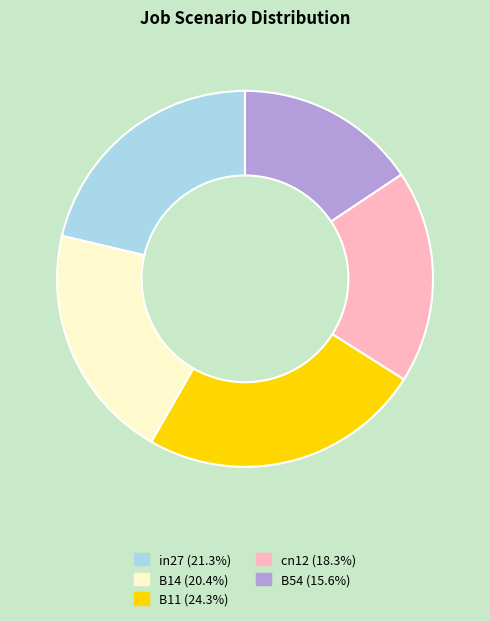

What is the smallest slice in the pie chart?

B54